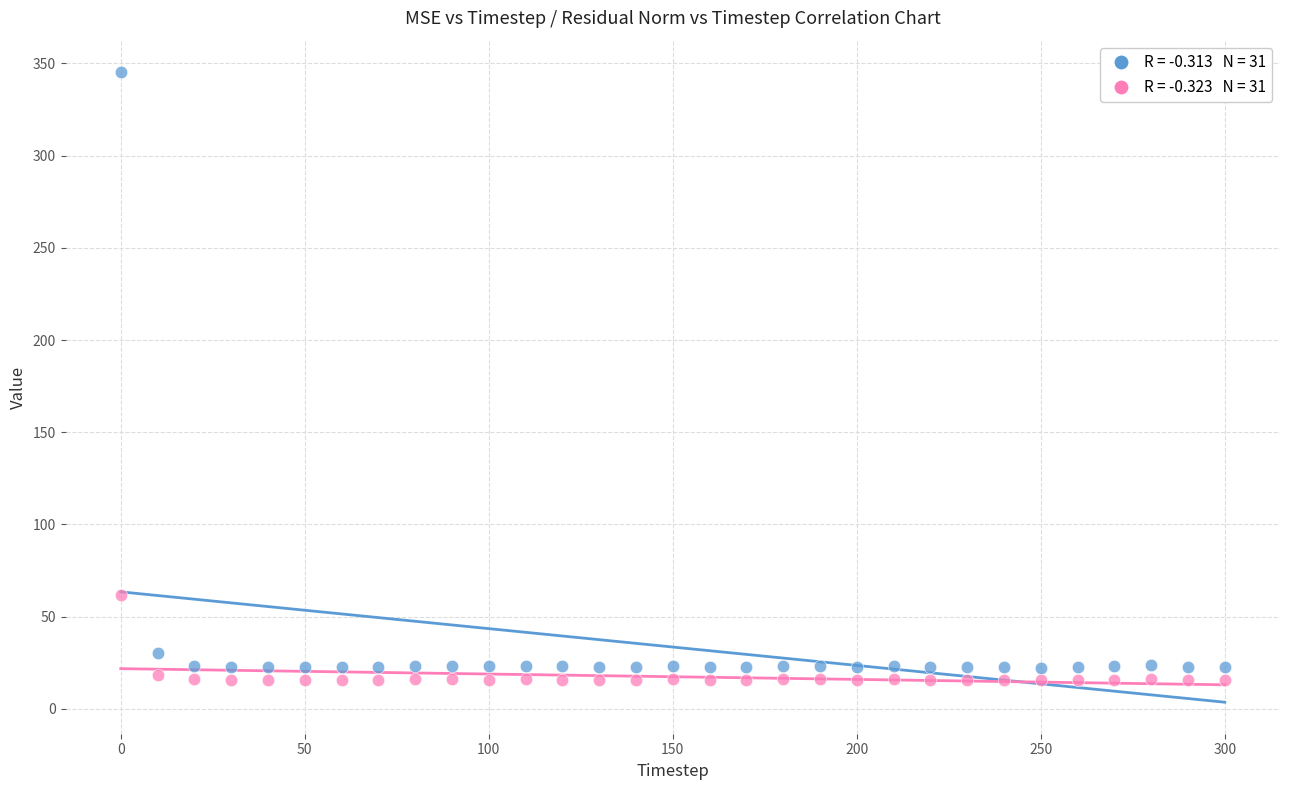

Across all data points, what is the range of X values (max minus min)?

300.0